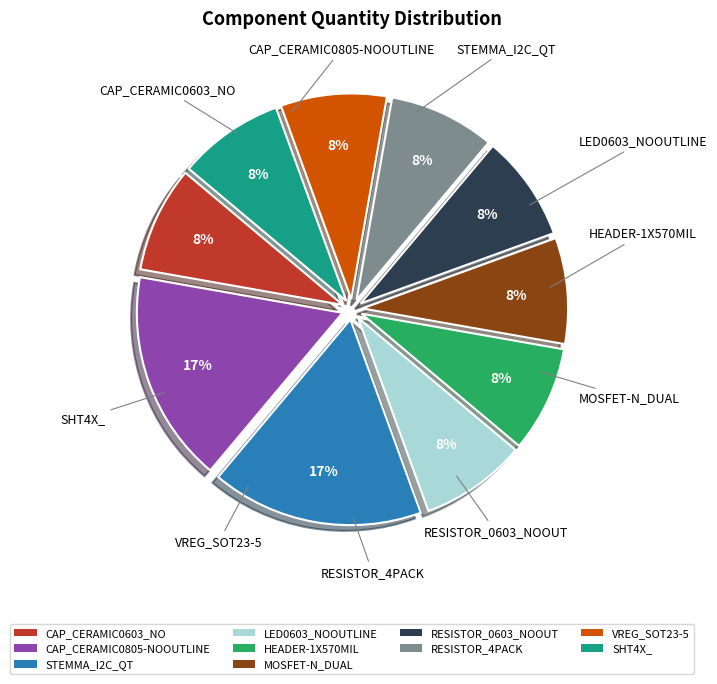

To the nearest percent, what portion does LED0603_NOOUTLINE represent?

8%